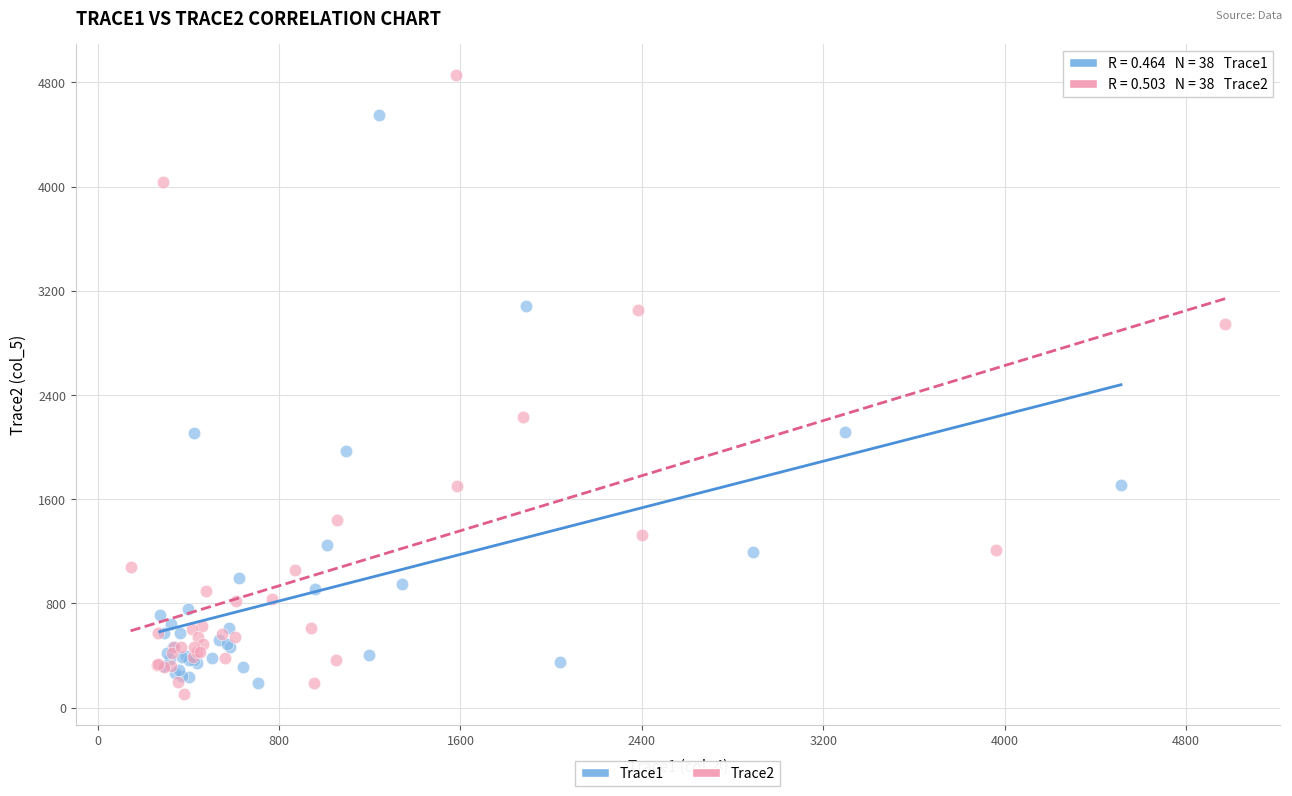

Which series reaches the maximum Y coordinate?

Trace2